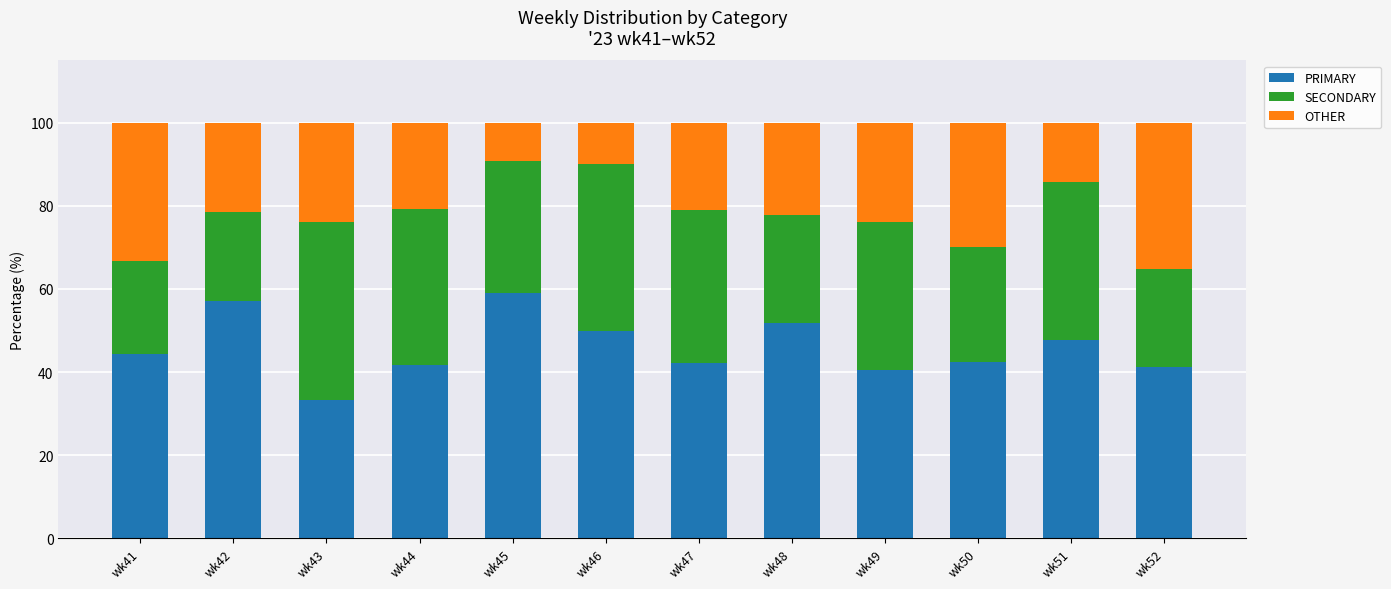

The PRIMARY series shows 66.6 at wk50. True or false?

False